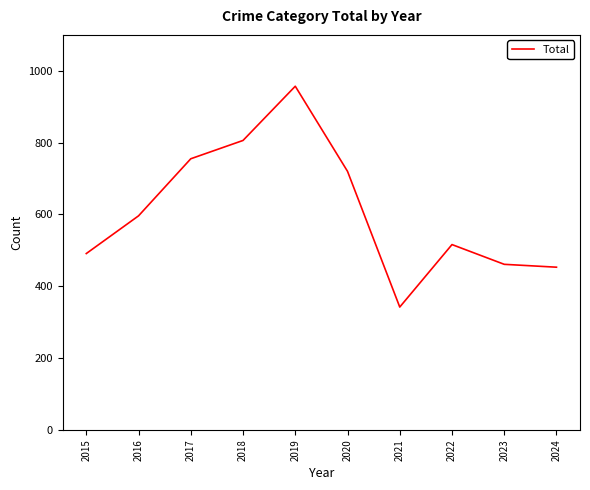

The chart shows a value of 179 at 2021. True or false?

False